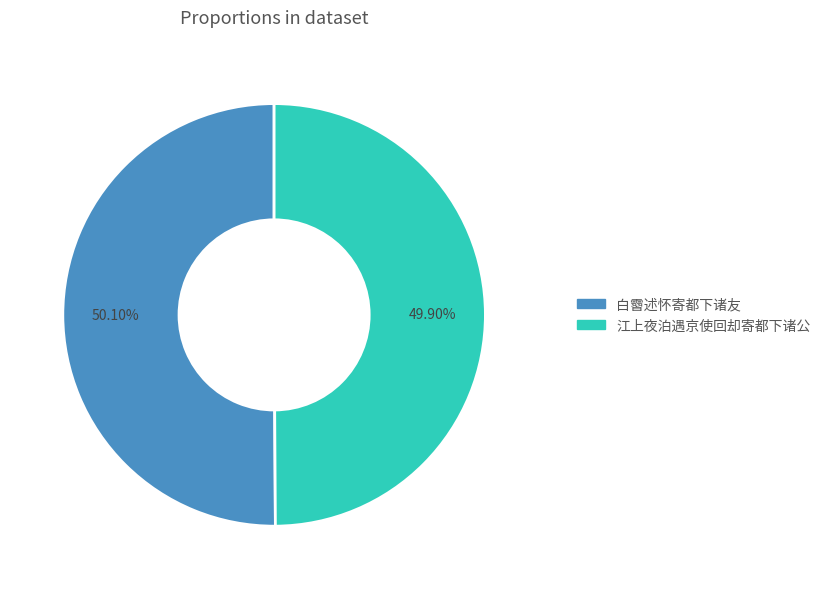

Does any single category account for the majority?

Yes